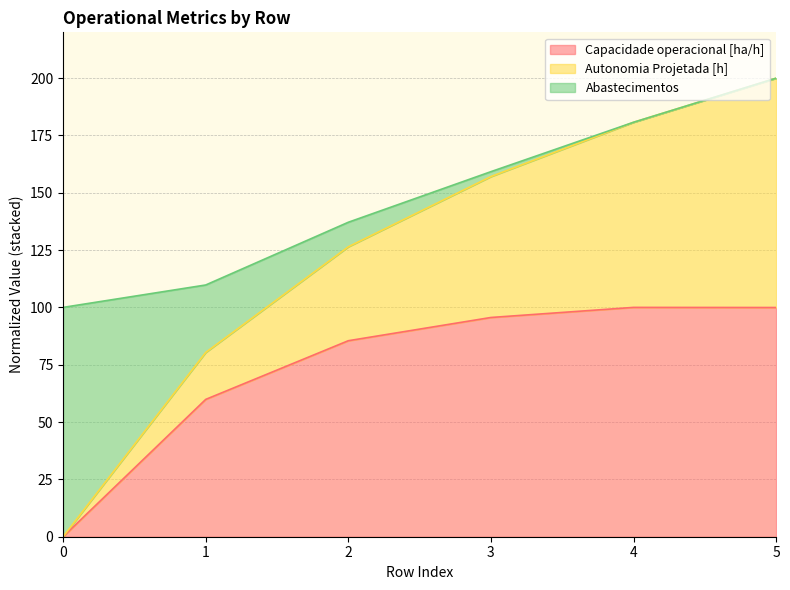

What is the difference between the maximum and minimum values in the Autonomia Projetada [h] series?

99.9